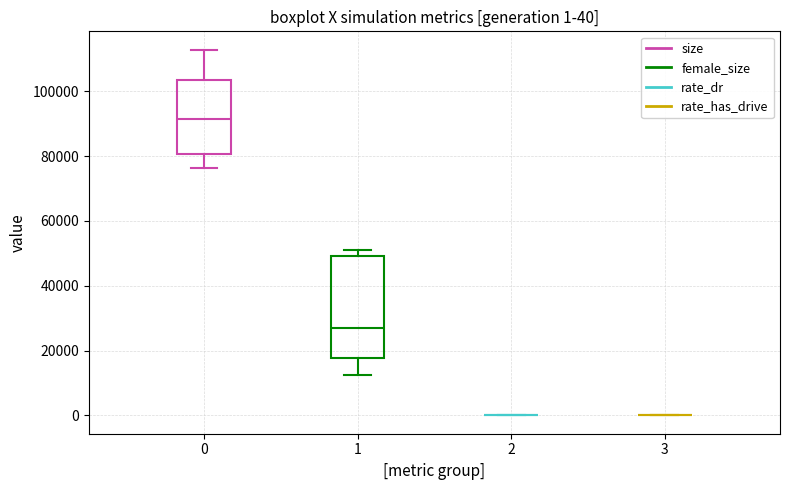

Comparing the boxes themselves (not the whiskers), which one is the tallest?

1